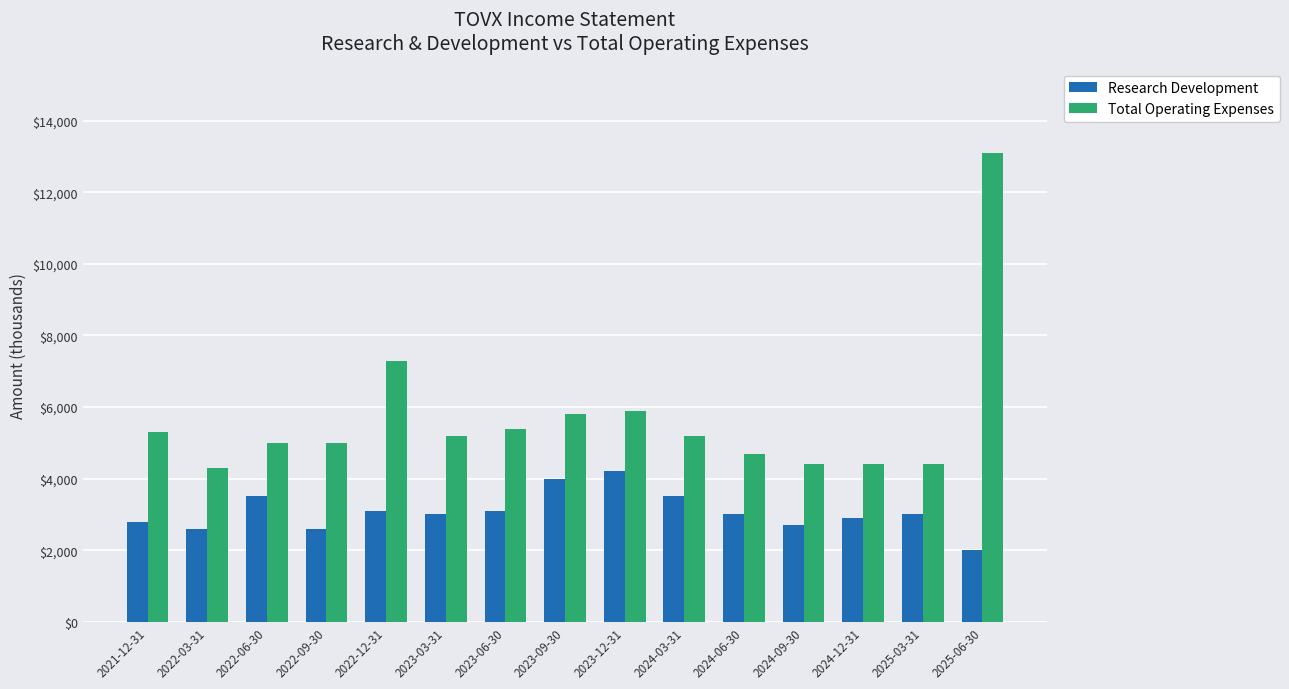

Reading left to right, list all the values displayed in this chart.

Research Development: 2800	2600	3500	2600	3100	3000	3100	4000	4200	3500	3000	2700	2900	3000	2000
Total Operating Expenses: 5300	4300	5000	5000	7300	5200	5400	5800	5900	5200	4700	4400	4400	4400	13100